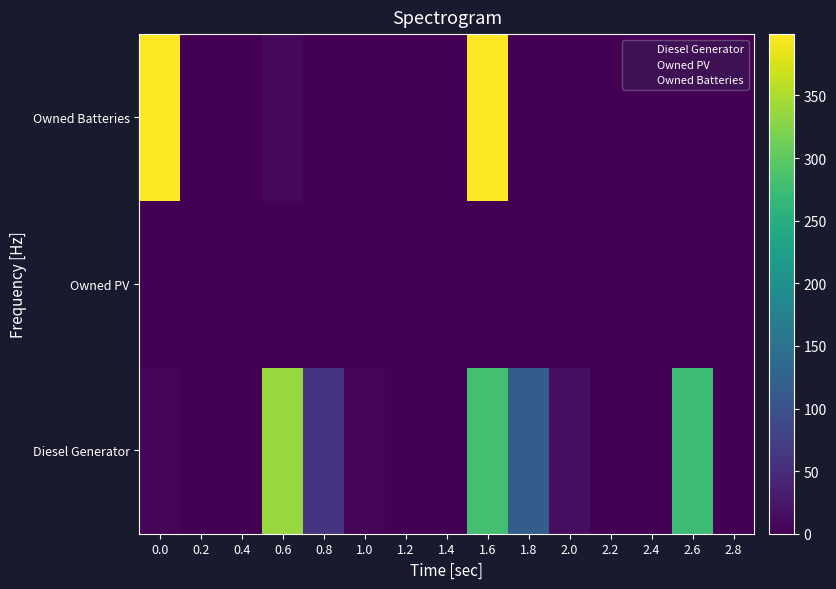

List the series in order of their overall mean, lowest first.

Owned PV, Owned Batteries, Diesel Generator